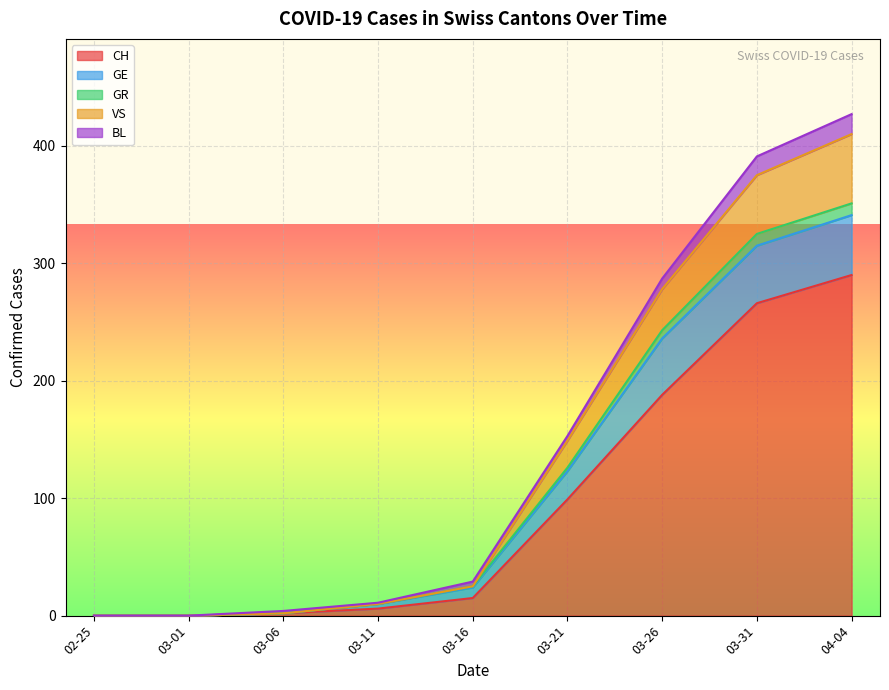

What is the value of the CH point at the 5th from the left?

15